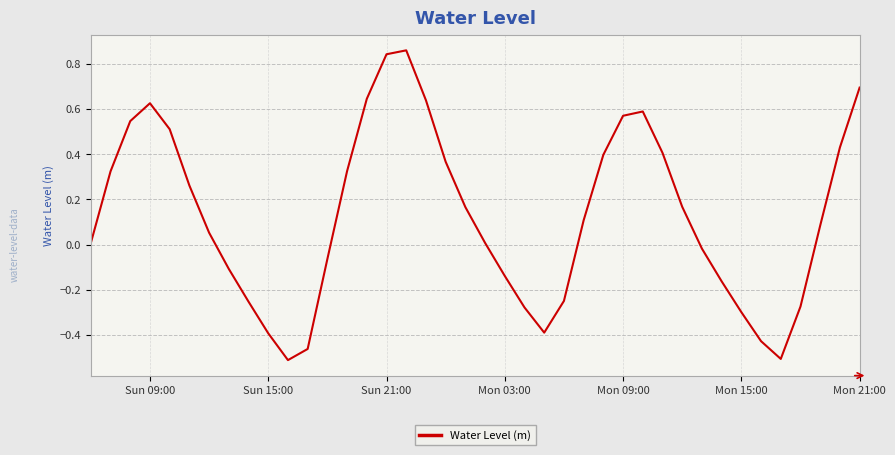

What is the difference between the maximum and minimum values?

1.4